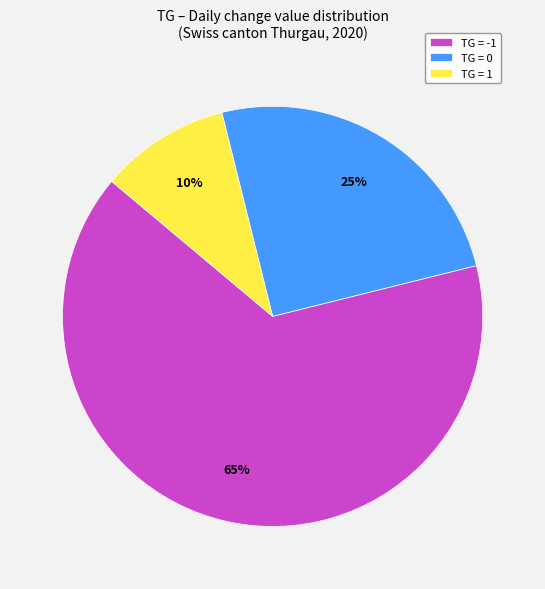

Which has a higher value, TG = 0 or TG = -1?

TG = -1